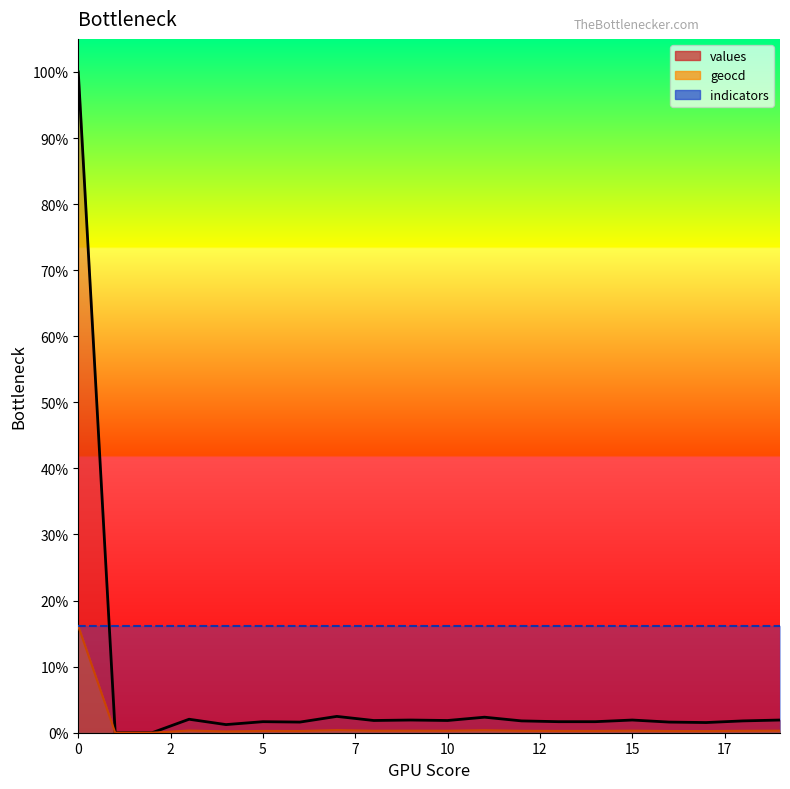

The value of values at 11 is 384. True or false?

False